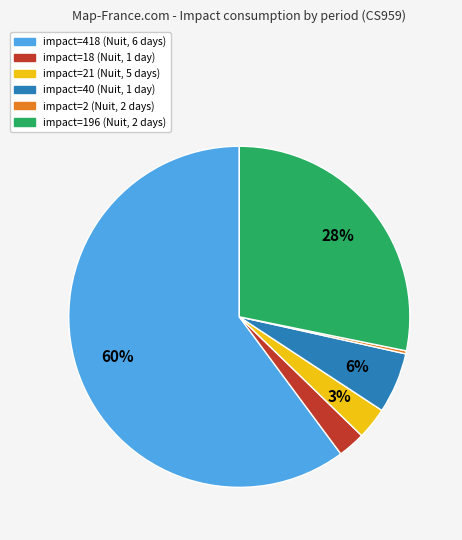

To the nearest percent, what is the difference between the largest and smallest slice percentages?

60%